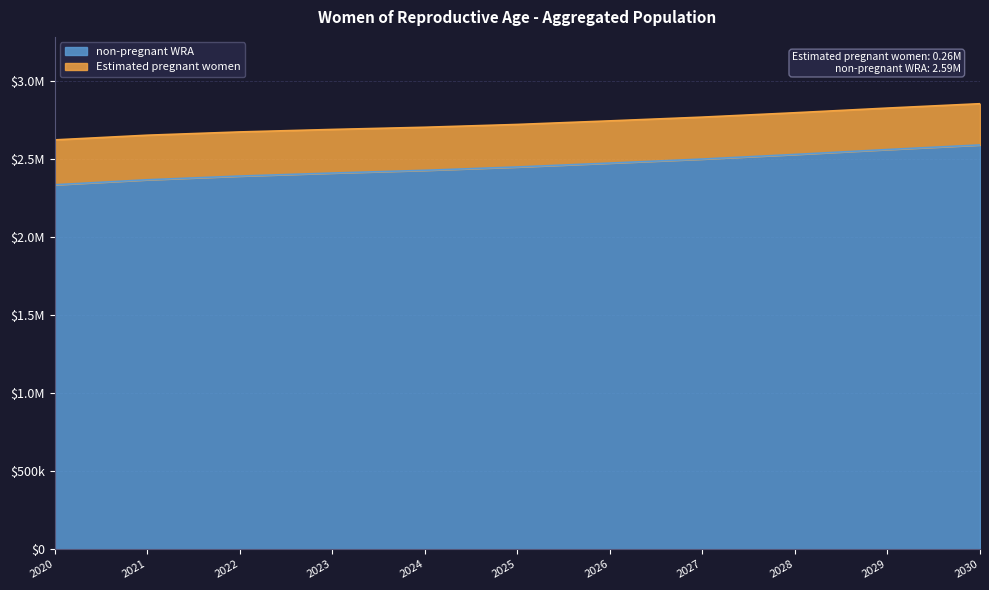

Reading left to right, extract all data points from this chart.

2336276.9	2368289.0	2392118.5	2411459.7	2428974.5	2450399.8	2475404.0	2501172.2	2530767.3	2562249.2	2591627.0